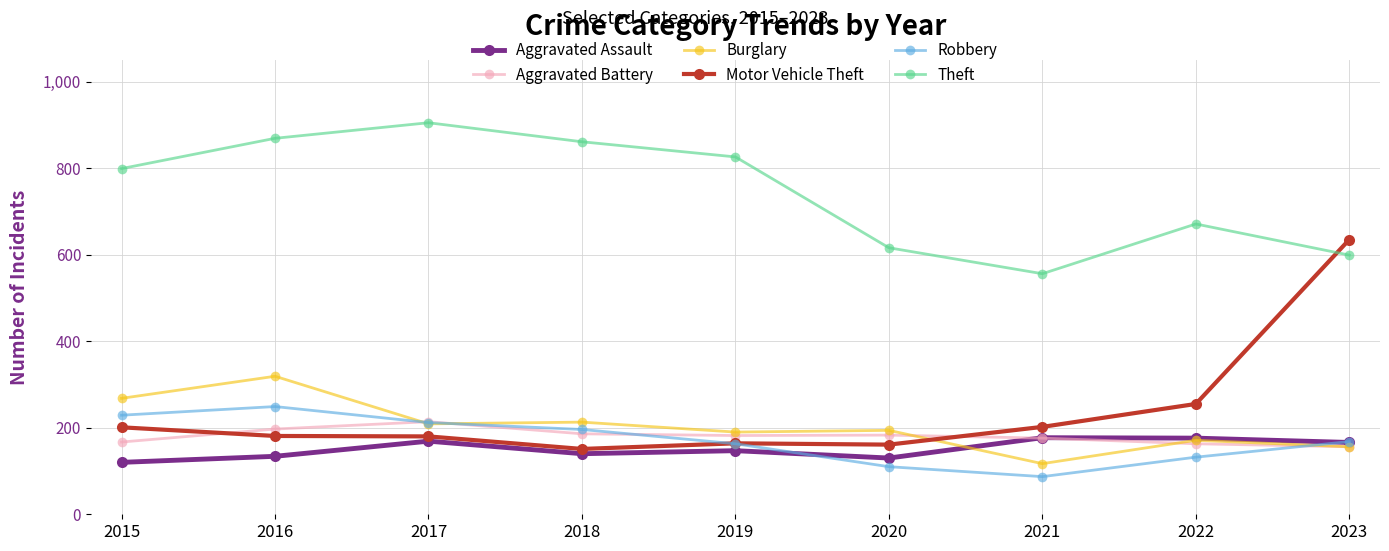

What value does the Burglary series have at 2017, to the nearest 5?

210